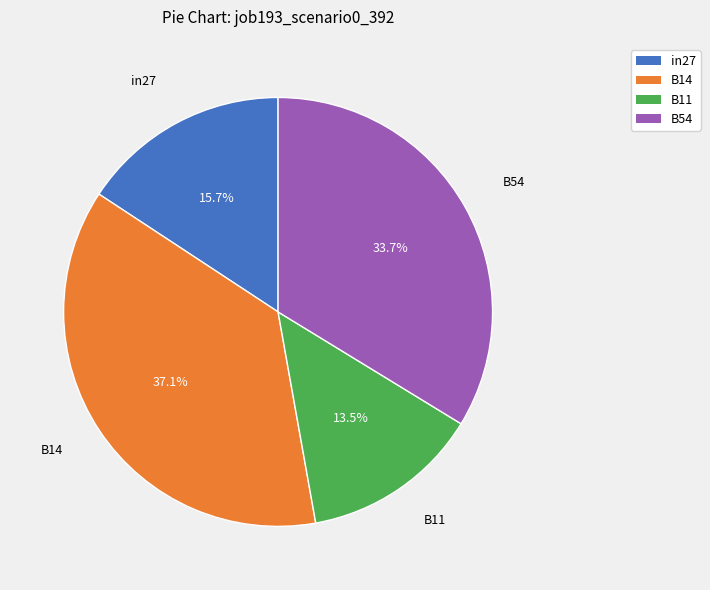

What percentage is NOT represented by in27?

84.3%